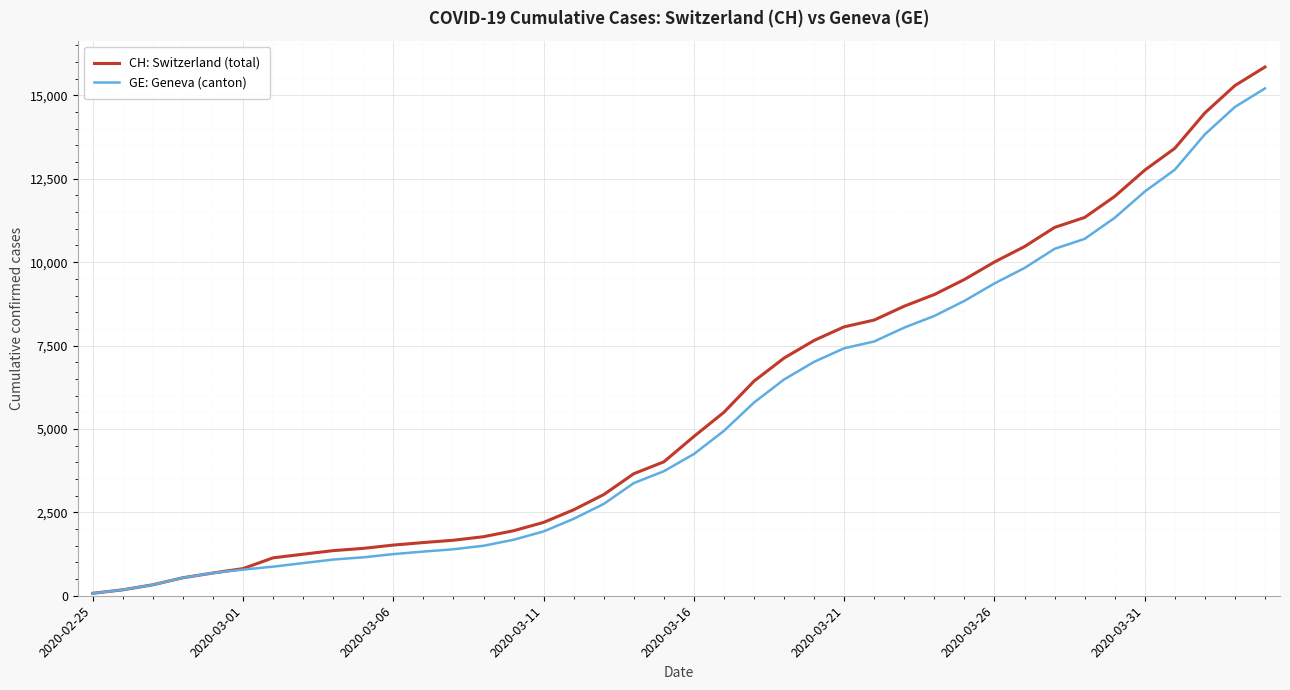

Which series has the largest total across all categories?

CH: Switzerland (total)